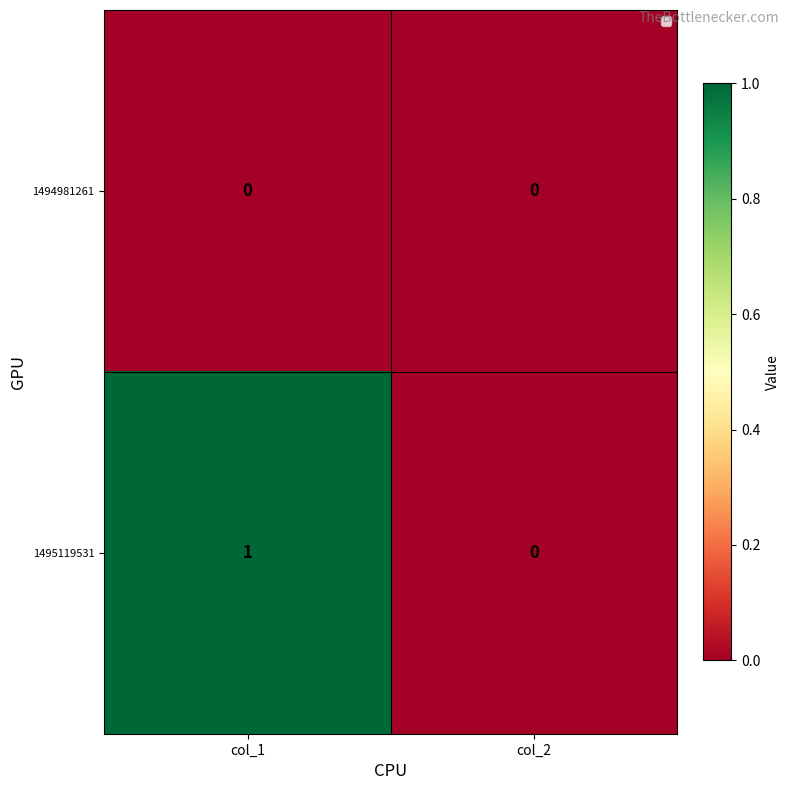

Rank the series at col_1 from highest to lowest value.

1495119531, 1494981261